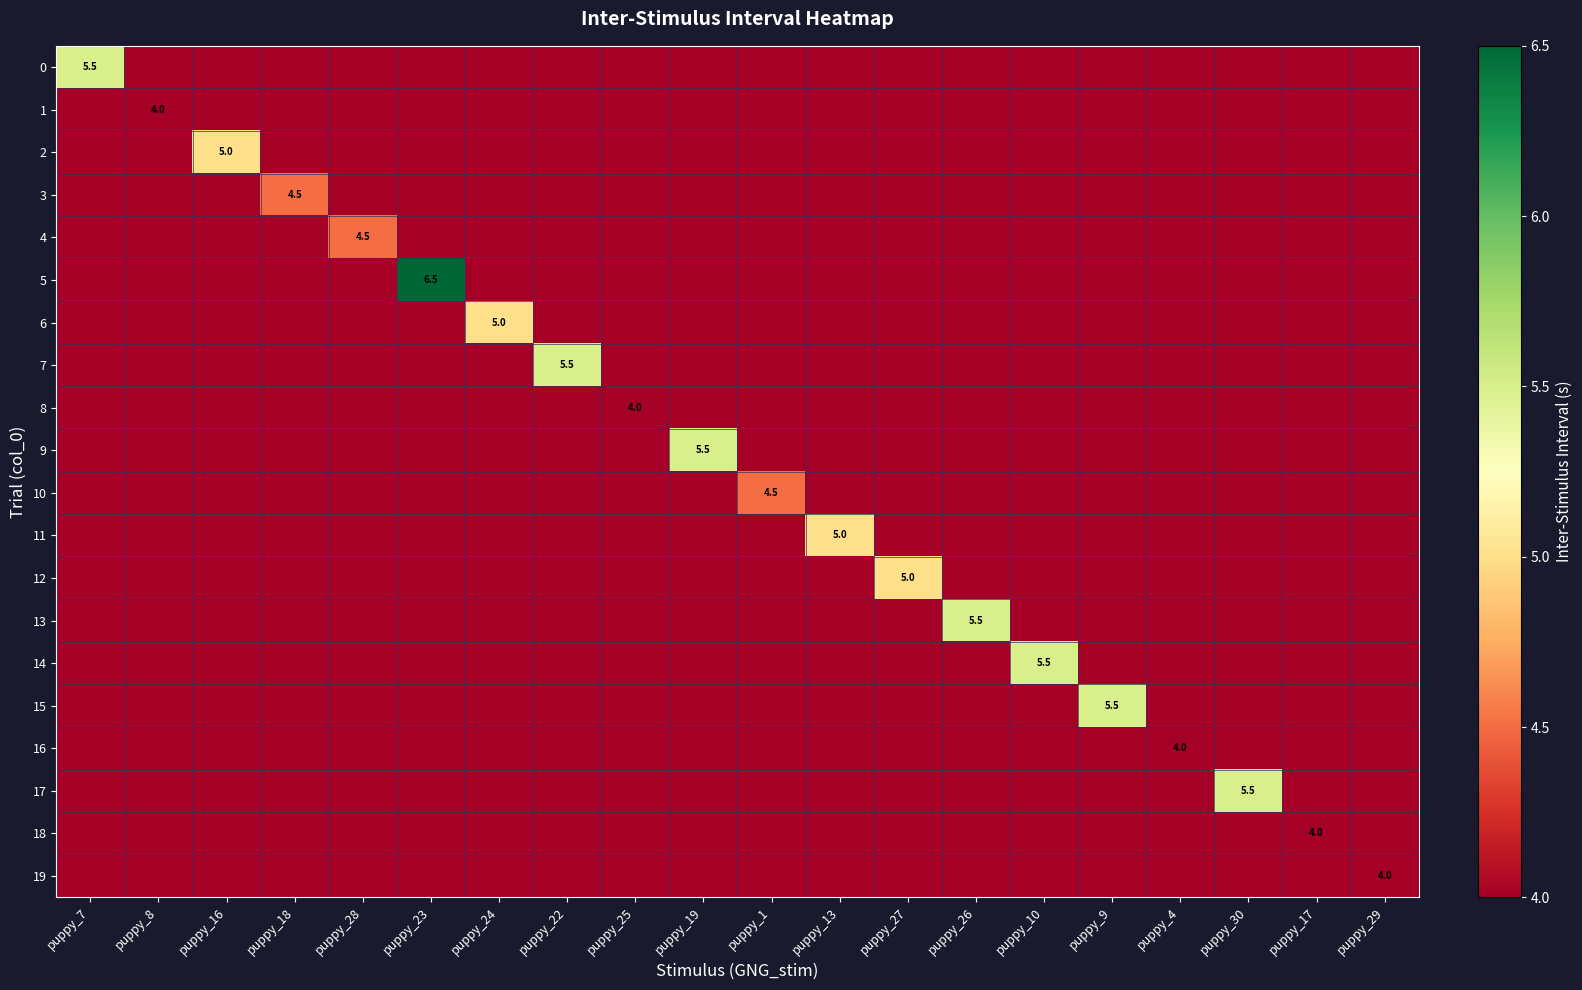

At which category is the sum across all series the highest?

puppy_23